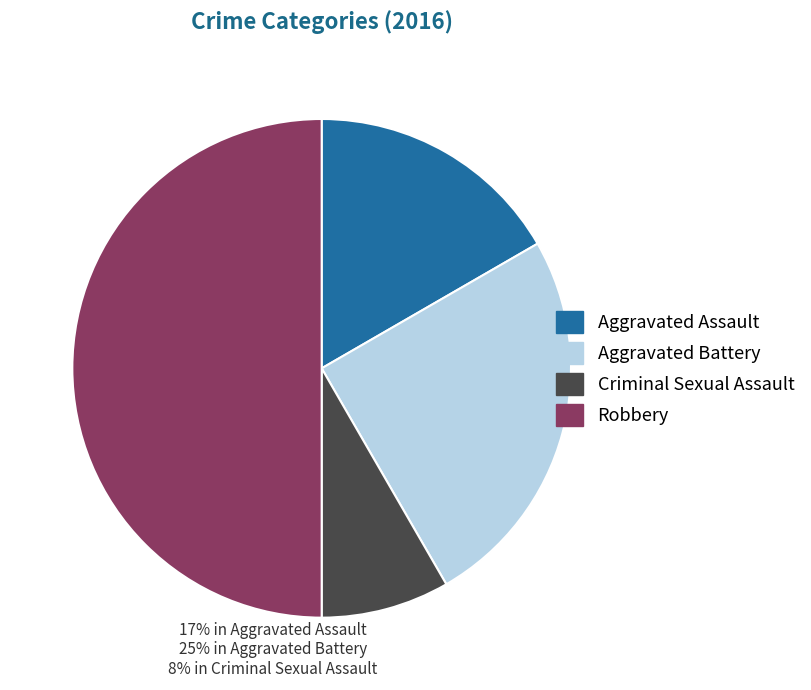

What is the smallest slice in the pie chart?

Criminal Sexual Assault